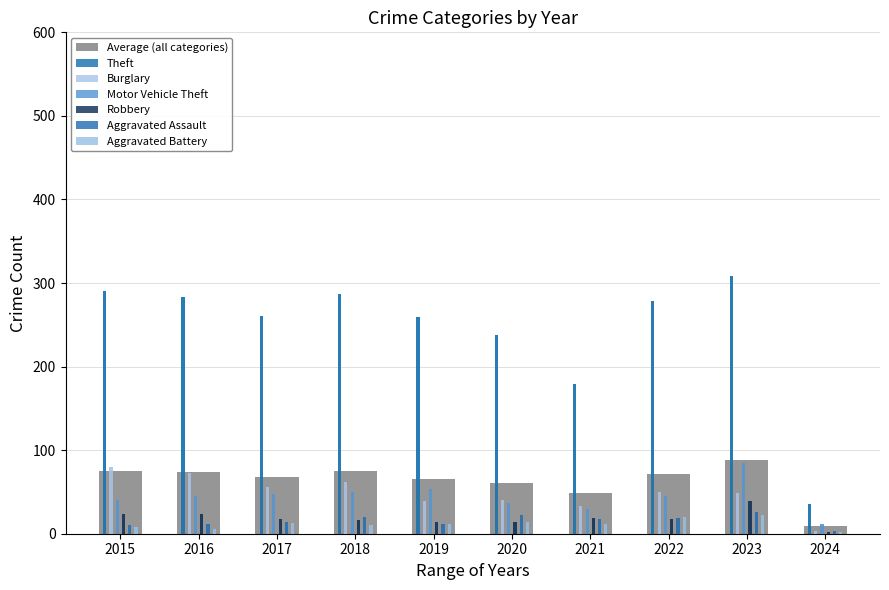

What is the difference between the Aggravated Battery values at 2017 and 2015?

5